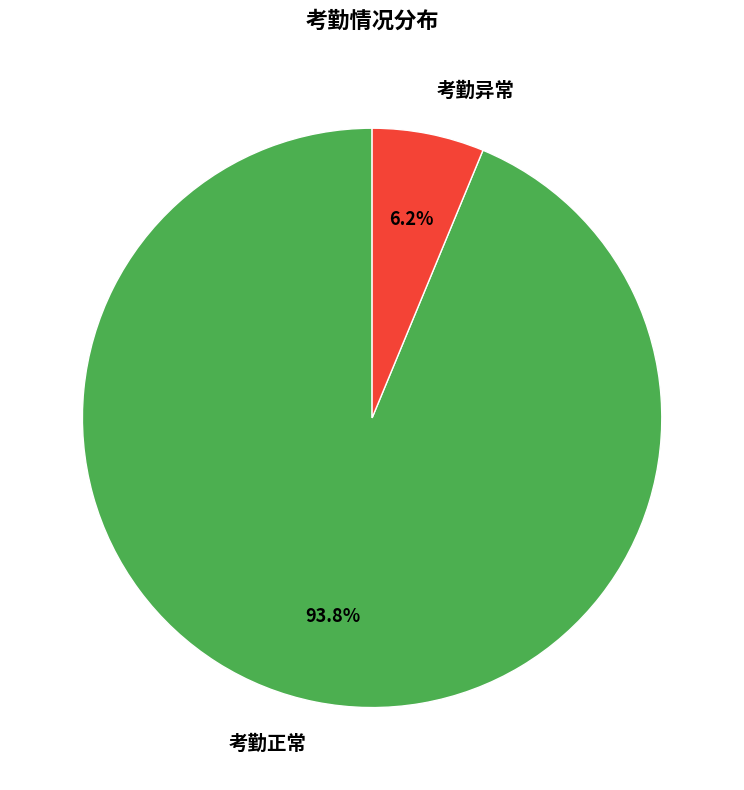

Does 考勤正常 represent more than half of the total?

Yes